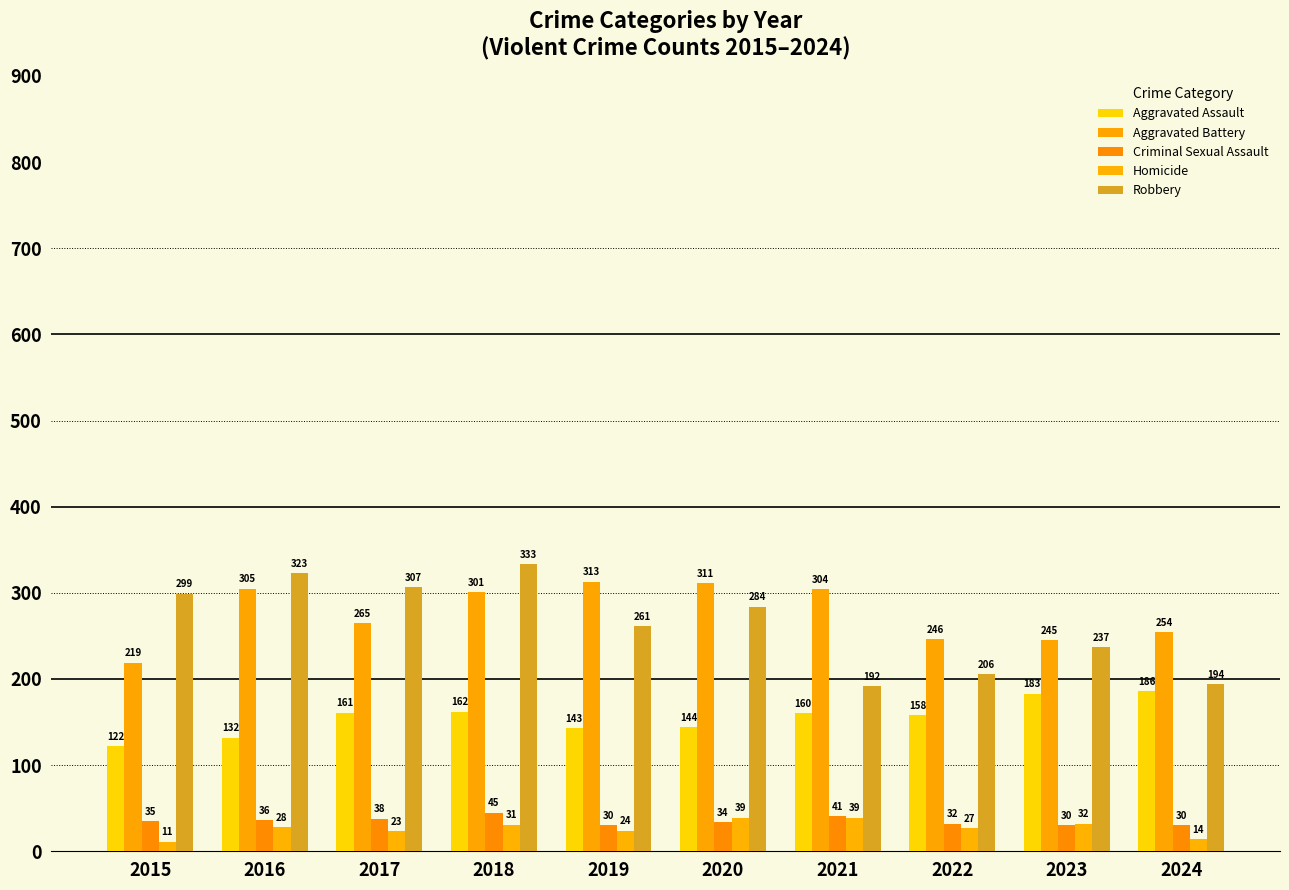

What is the smallest value displayed?

11